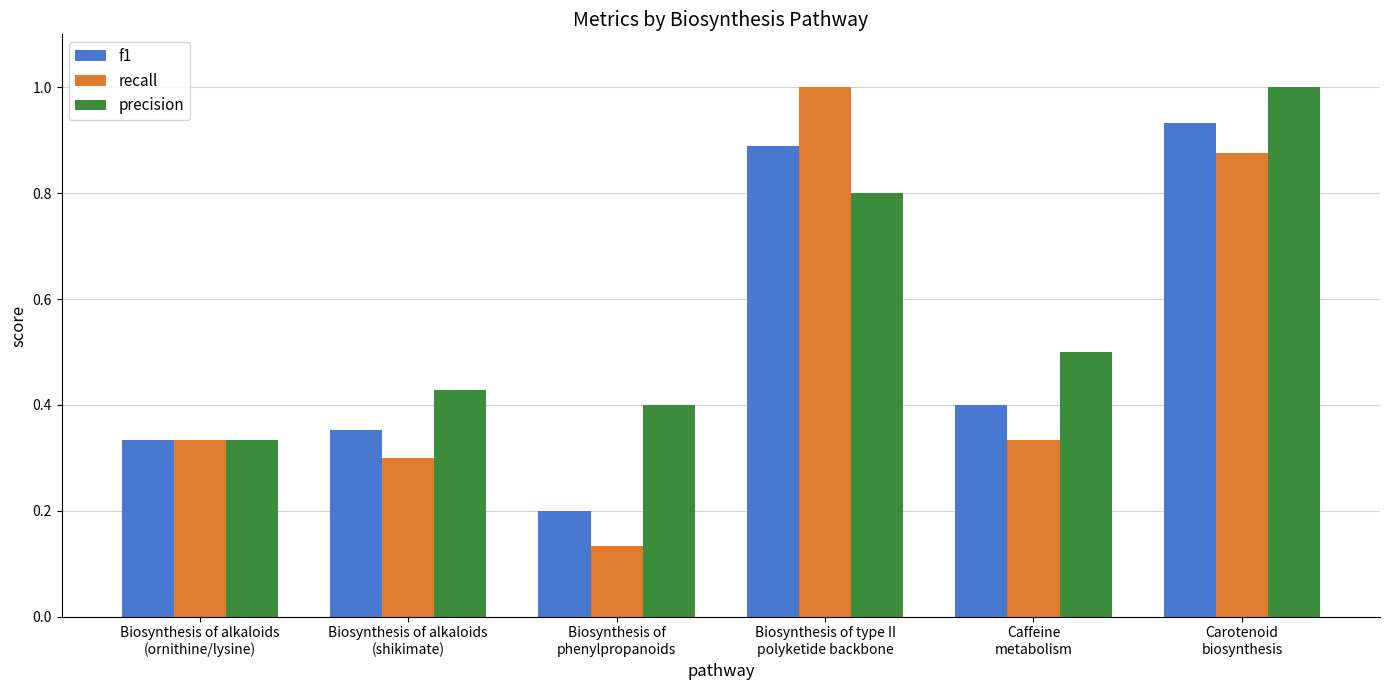

What is the sum of the precision values at Biosynthesis of alkaloids
(ornithine/lysine) and Biosynthesis of alkaloids
(shikimate)?

0.8